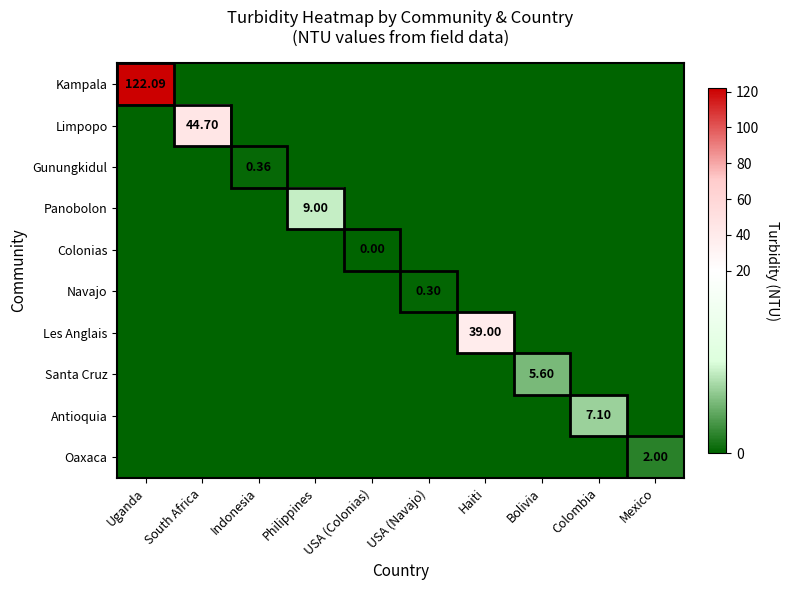

Which series has the largest range (max minus min)?

Kampala